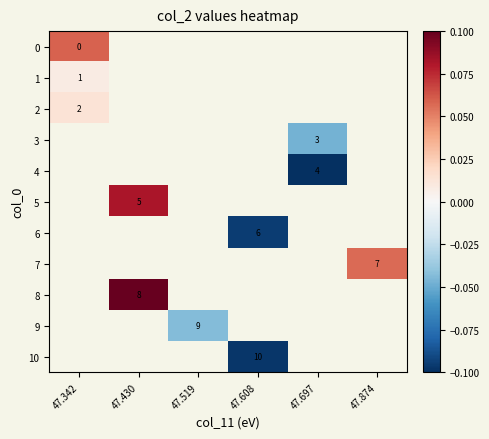

Count the number of categories in the chart.

6